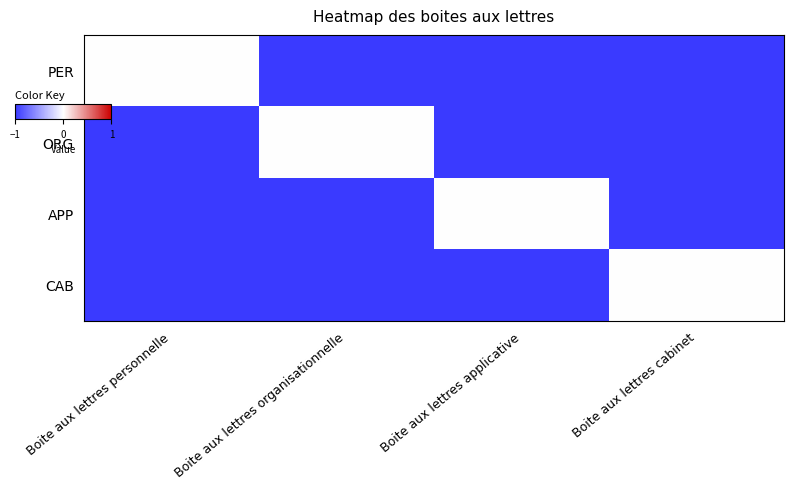

Which series changed the most between Boite aux lettres personnelle and Boite aux lettres cabinet?

PER